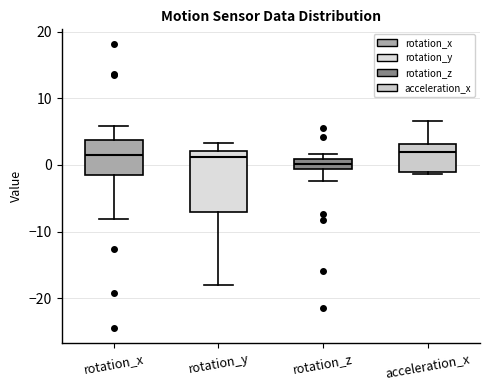

Comparing the boxes themselves (not the whiskers), which one is the tallest?

rotation_y